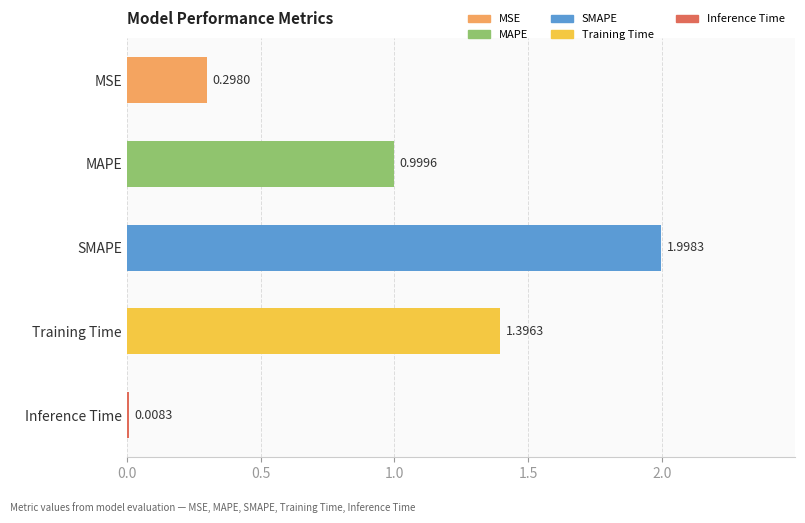

How many bars are there in total?

5